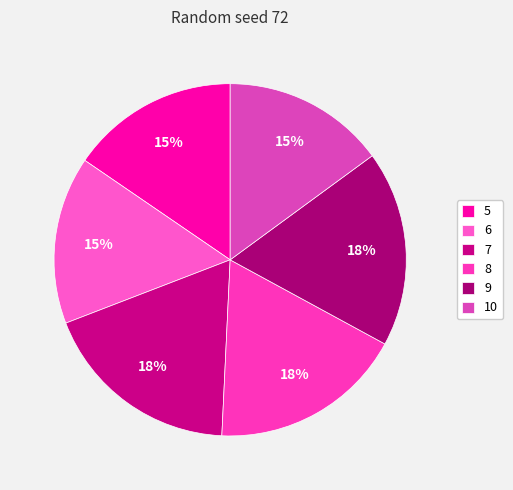

How many segments does this pie chart have?

6